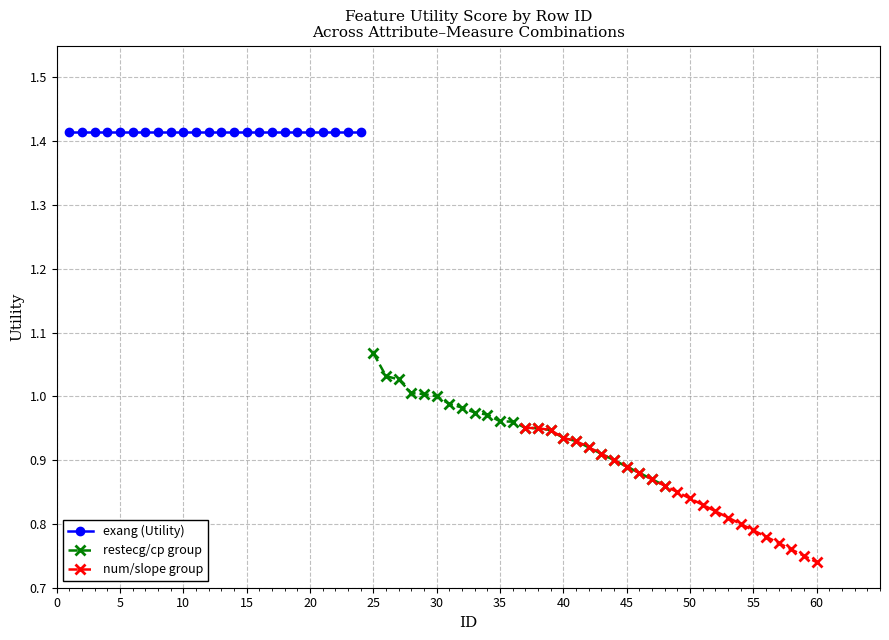

True or false: restecg/cp group has more than 0 interior local peaks.

False